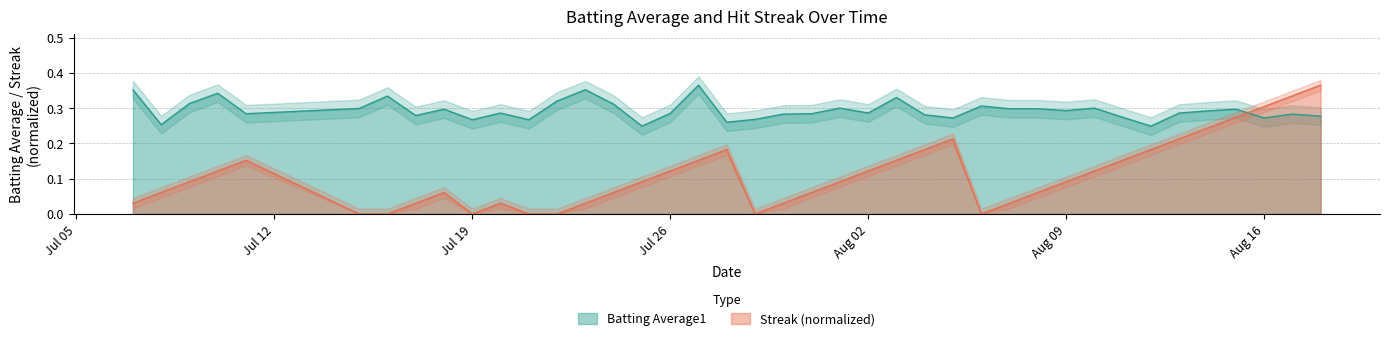

Reading right to left, what are all the values shown in this chart?

Batting Average1: 0.3	0.3	0.3	0.3	0.3	0.3	0.2	0.3	0.3	0.3	0.3	0.3	0.3	0.3	0.3	0.3	0.3	0.3	0.3	0.3	0.3	0.3	0.4	0.3	0.2	0.3	0.4	0.3	0.3	0.3	0.3	0.3	0.3	0.3	0.3	0.3	0.3	0.3	0.3	0.4
Streak: 0.4	0.3	0.3	0.3	0.2	0.2	0.2	0.2	0.1	0.1	0.1	0.0	0.0	0.2	0.2	0.2	0.1	0.1	0.1	0.0	0.0	0.2	0.2	0.1	0.1	0.1	0.0	0.0	0.0	0.0	0.0	0.1	0.0	0.0	0.0	0.2	0.1	0.1	0.1	0.0